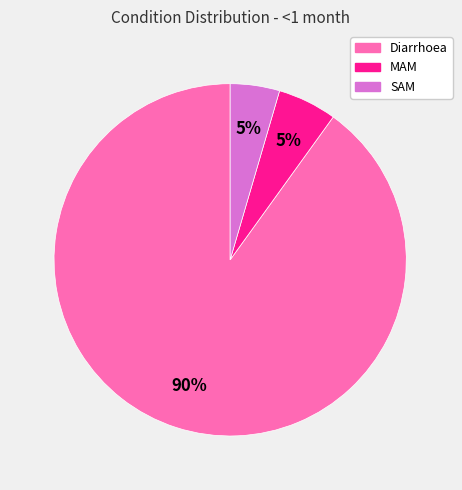

The SAM slice represents 13% of the pie. True or false?

False